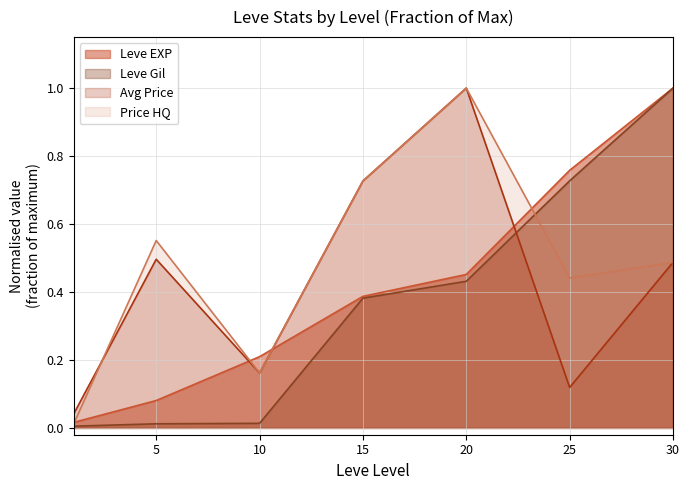

What is the highest value of the Leve Gil series?

1.0